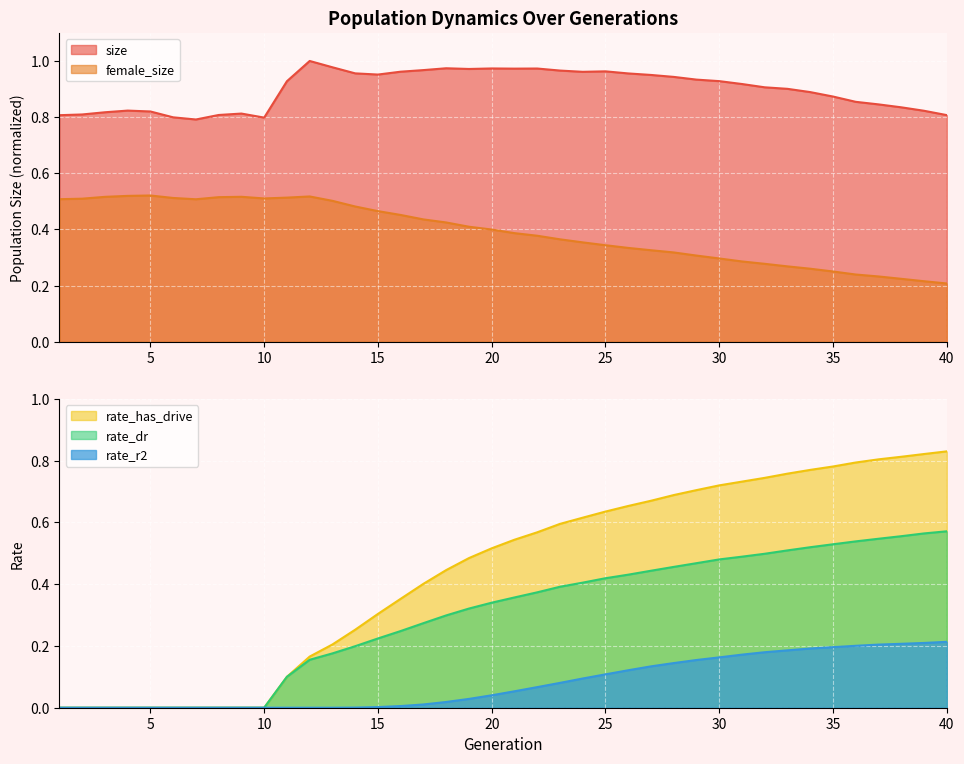

Which label corresponds to the smallest value in the chart?

1